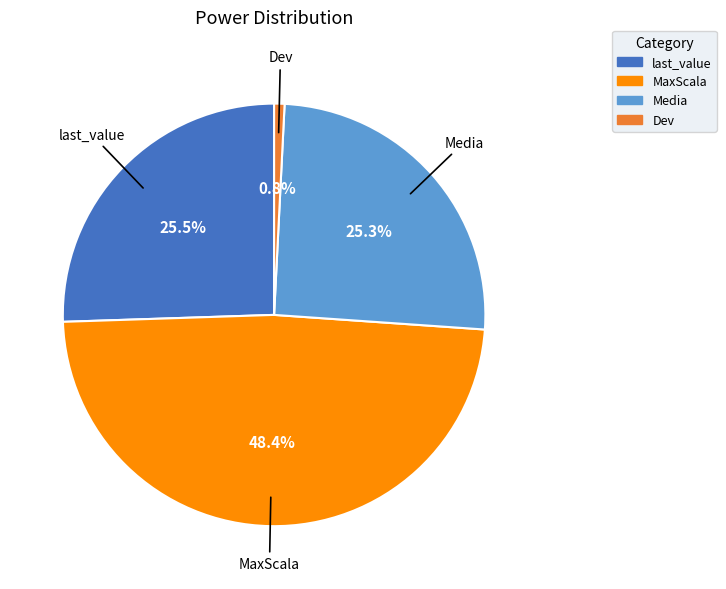

Combined, what portion of the pie is Media and MaxScala?

73.7%